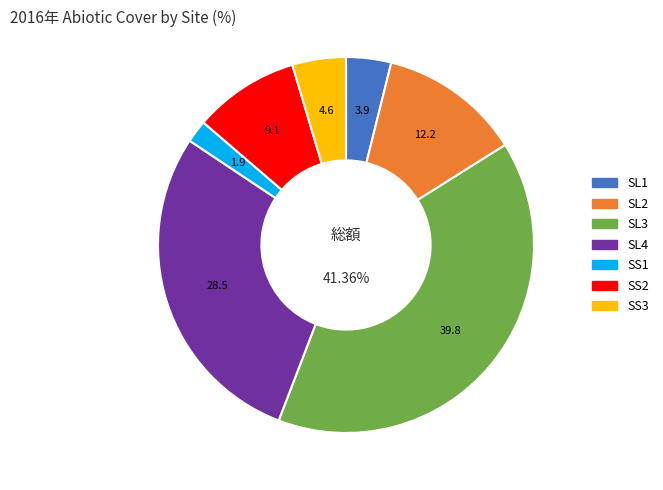

What percentage do SS2 and SL3 together represent?

48.9%